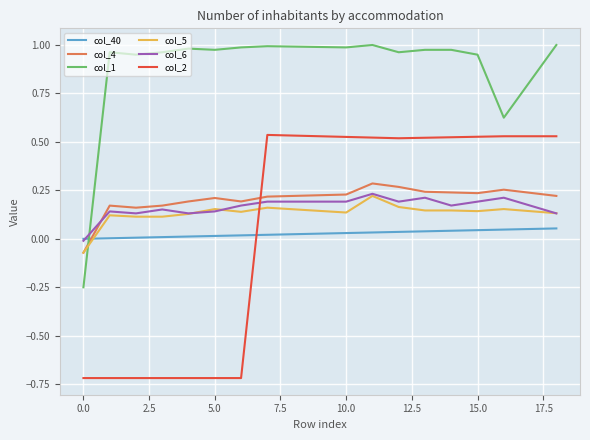

True or false: col_40 and col_2 cross at least once.

True